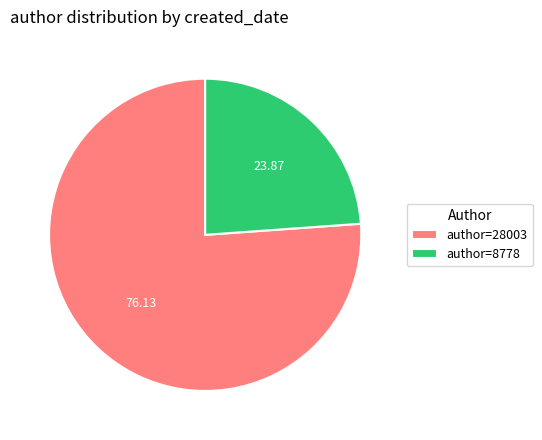

Does author=28003 represent more than half of the total?

Yes